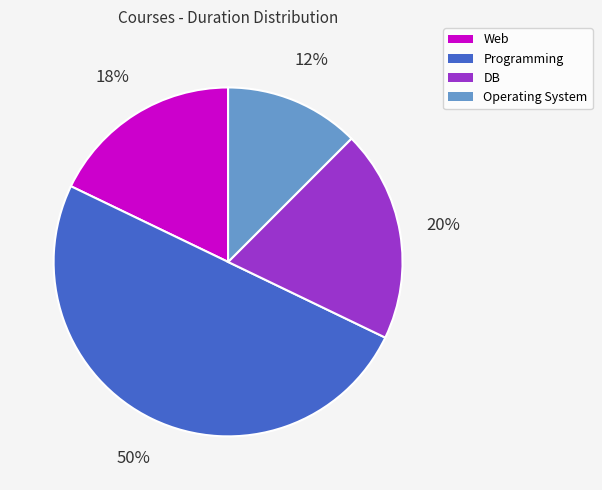

The Programming slice represents 45% of the pie. True or false?

False